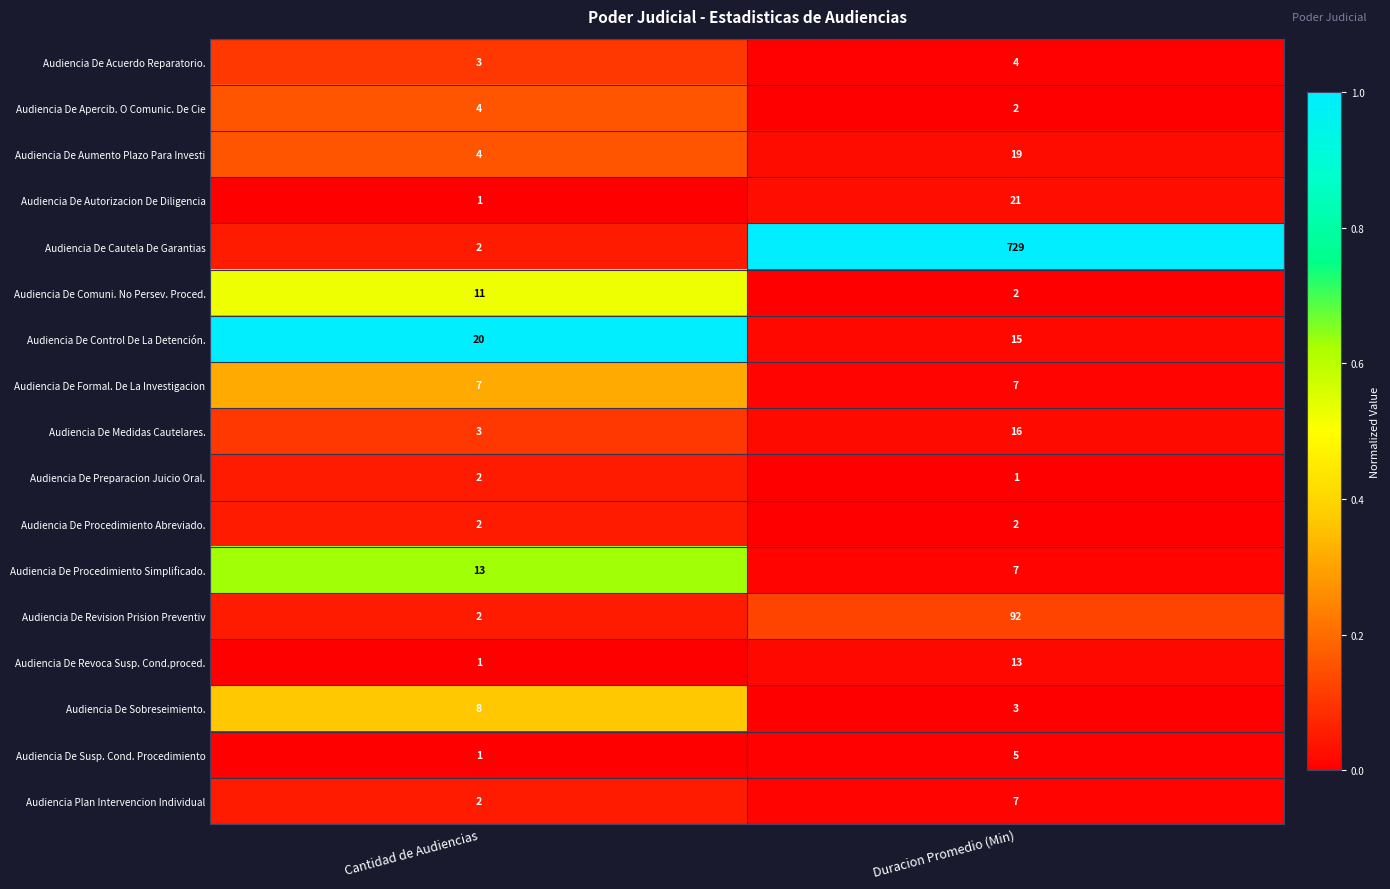

The value of Audiencia De Apercib. O Comunic. De Cie at Cantidad de Audiencias is 4. True or false?

True